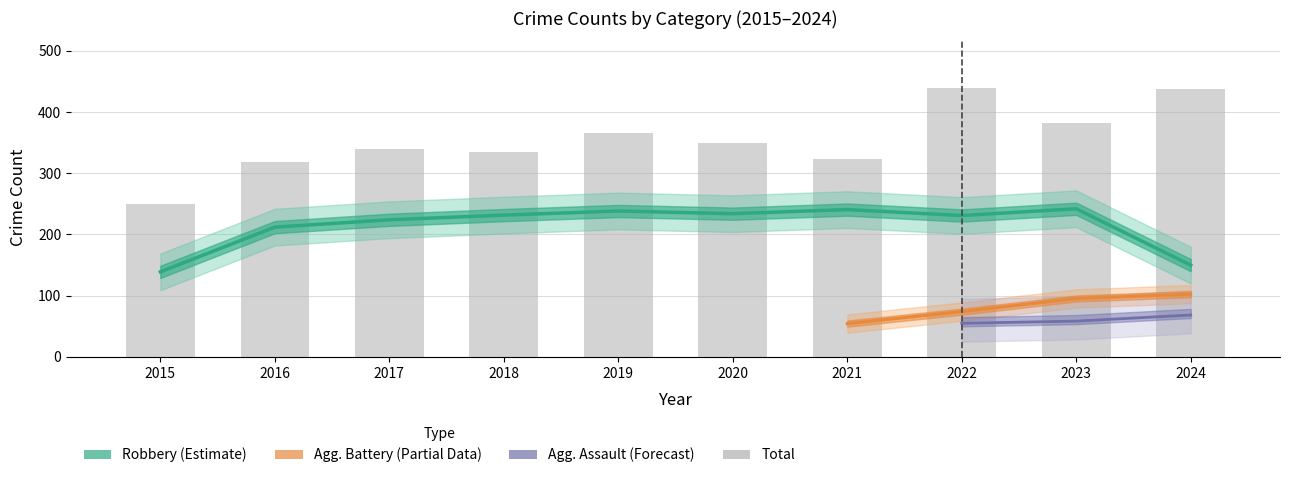

Which series has the widest spread of values?

Total